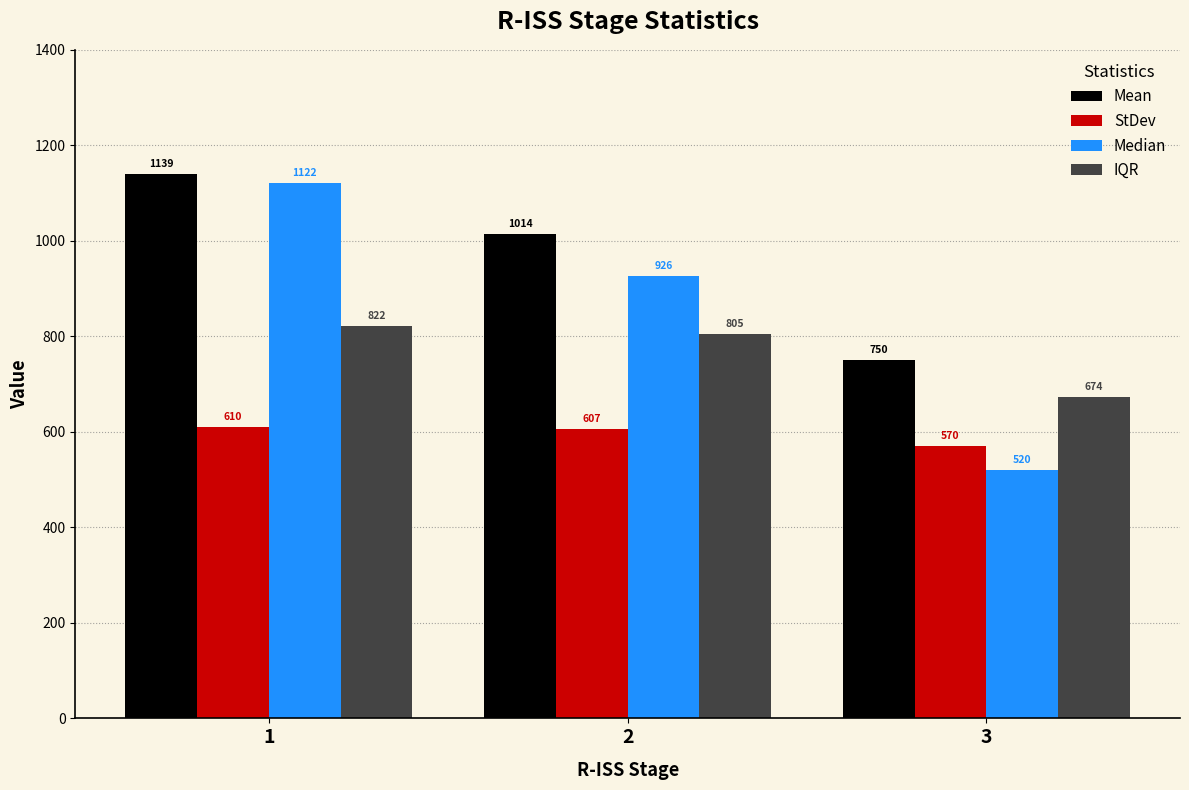

Read the StDev value at 3.

570.5